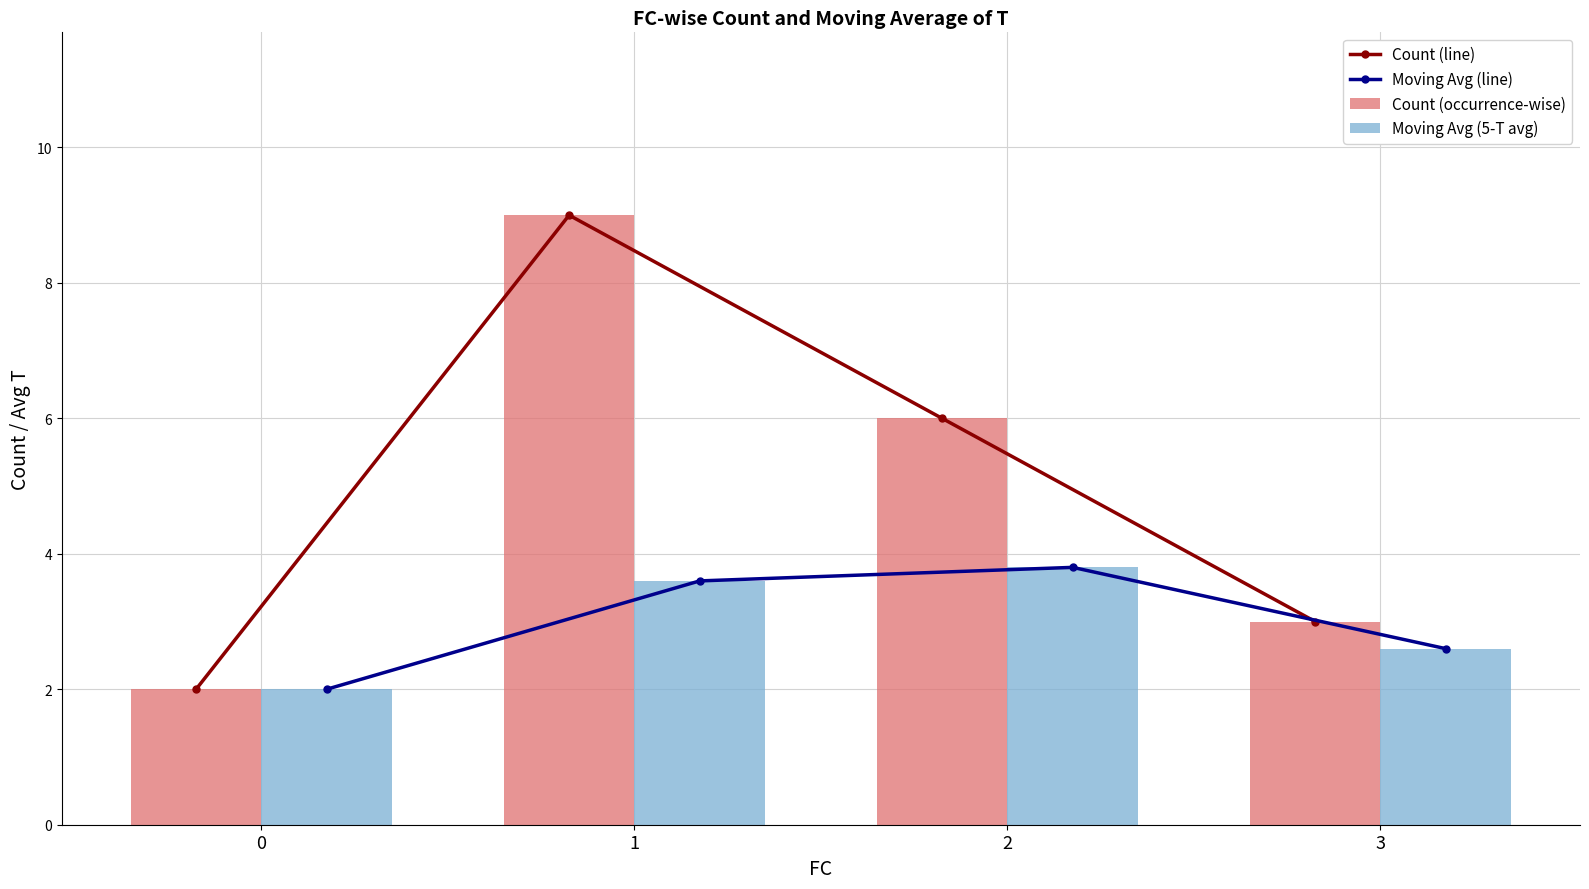

In Count (line), how many points are higher than both neighbors (excluding endpoints)?

1